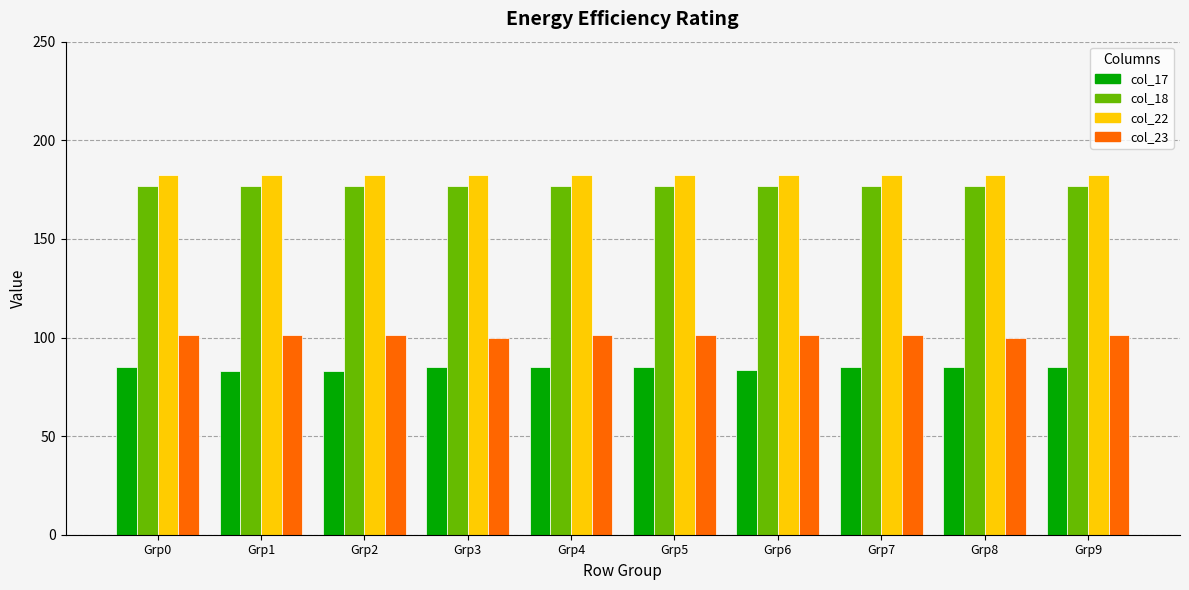

At Grp4, list the series in order from smallest to largest.

col_17, col_23, col_18, col_22